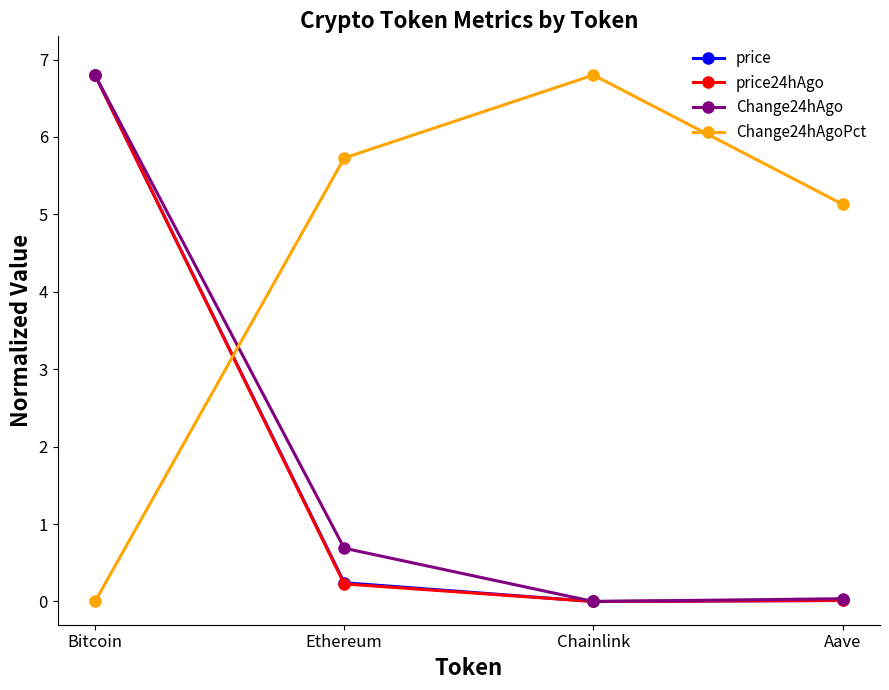

Where is Change24hAgo nearest to the value 3?

Ethereum